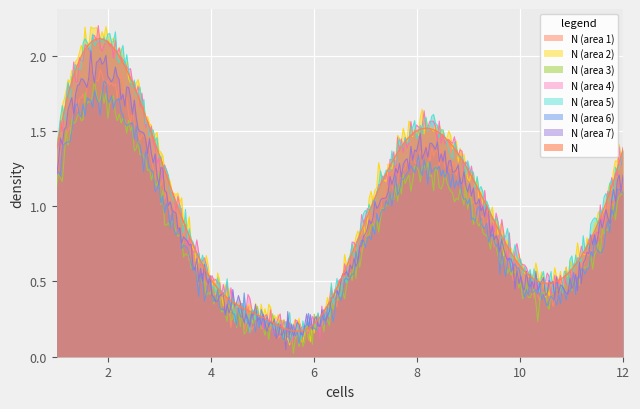

Count the number of categories in the chart.

300